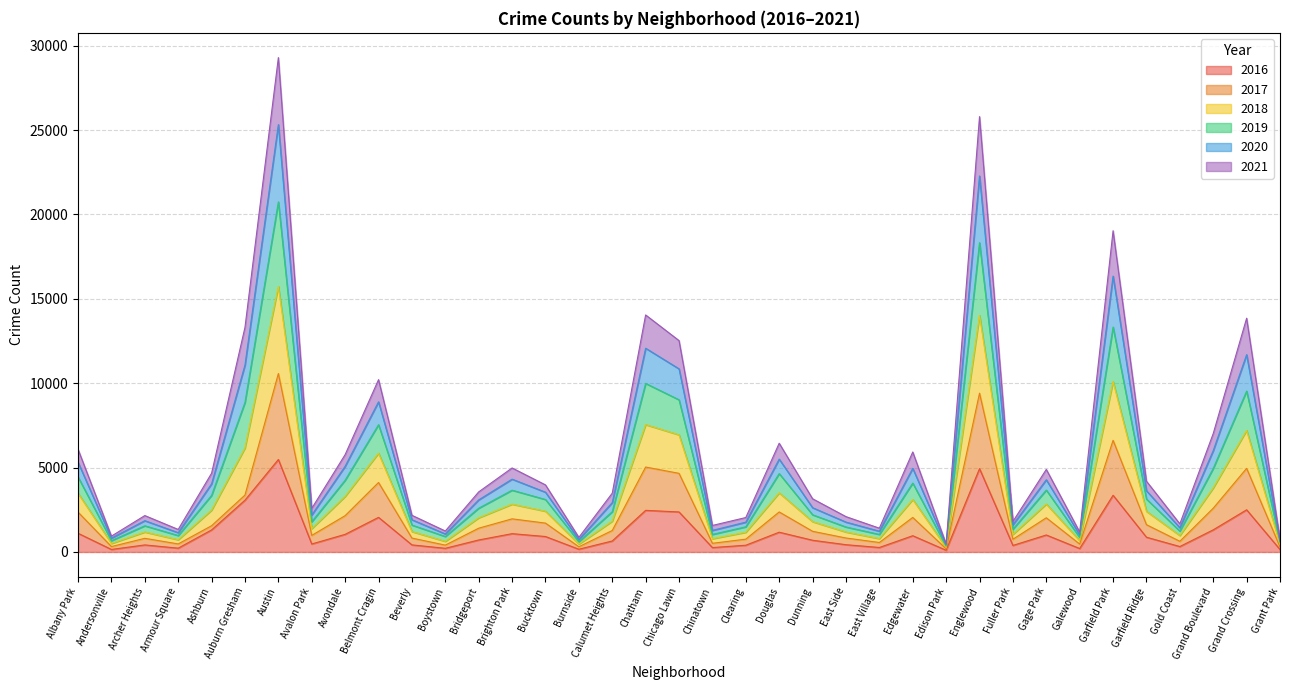

The 2016 series shows 1173 at Douglas. True or false?

True